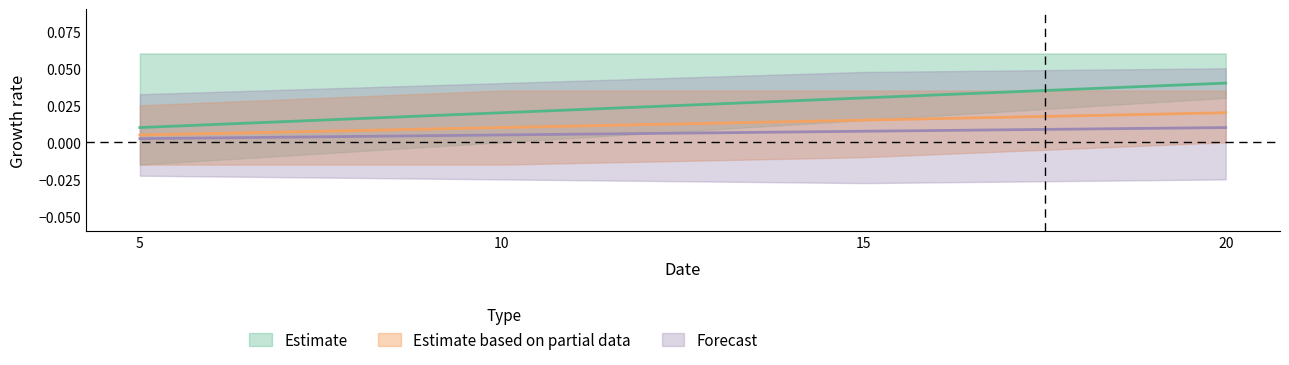

Count the Forecast values in the range 0 to 1.

4